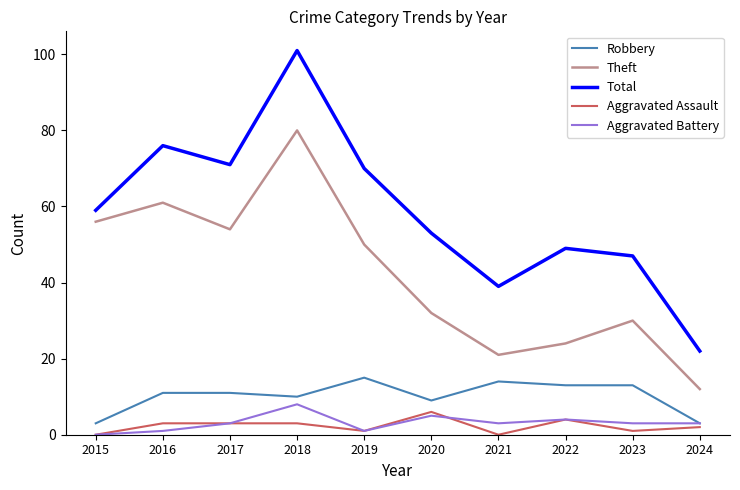

At which label is Total closest to 61?

2015